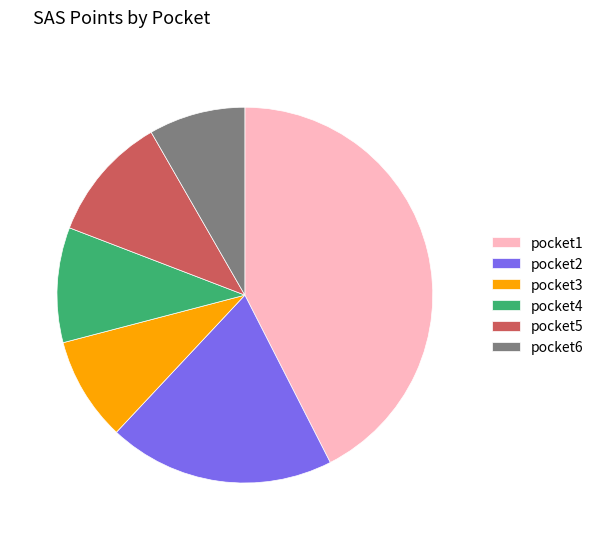

True or false: pocket3 accounts for 1% of the total.

False